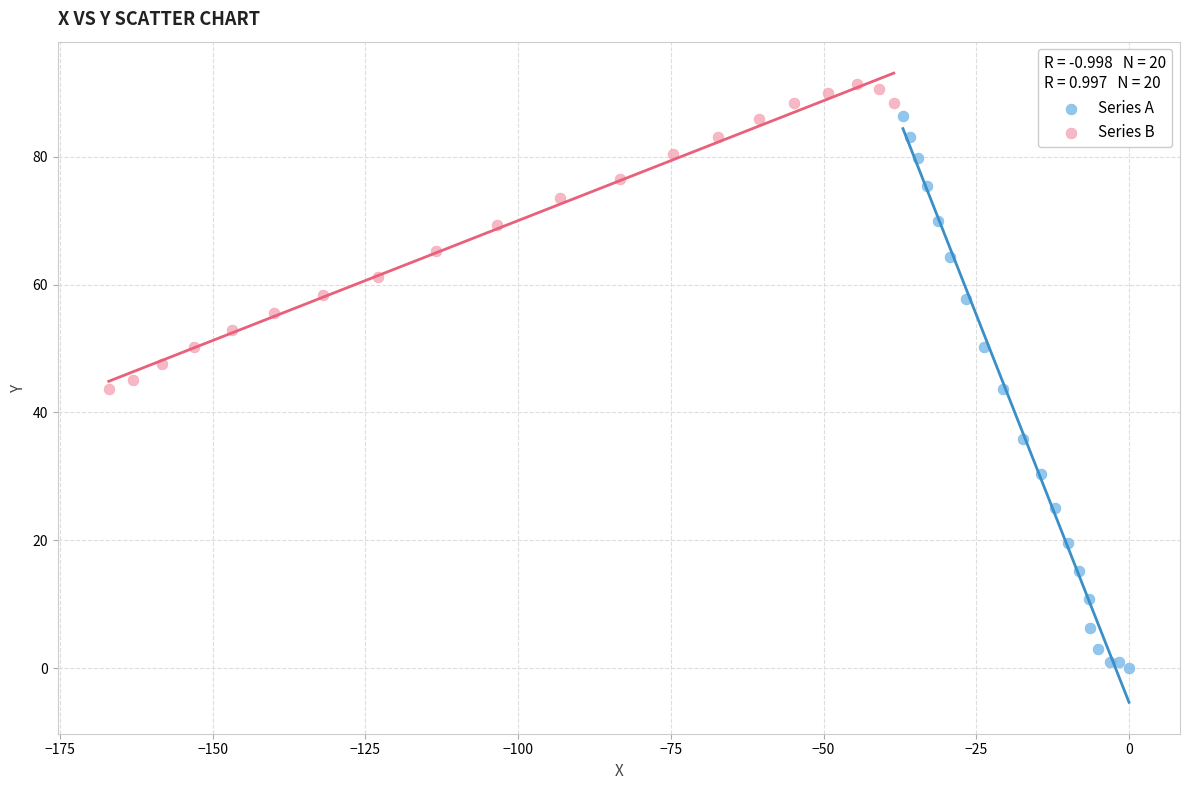

Which series reaches the minimum Y coordinate?

Series A